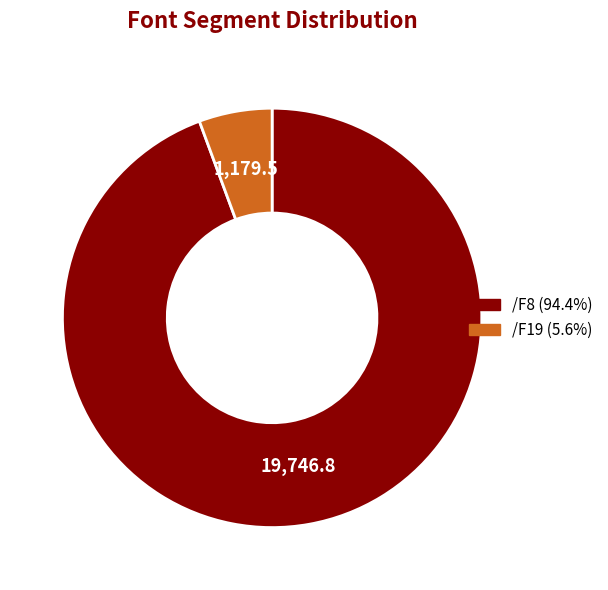

How many segments does this pie chart have?

2